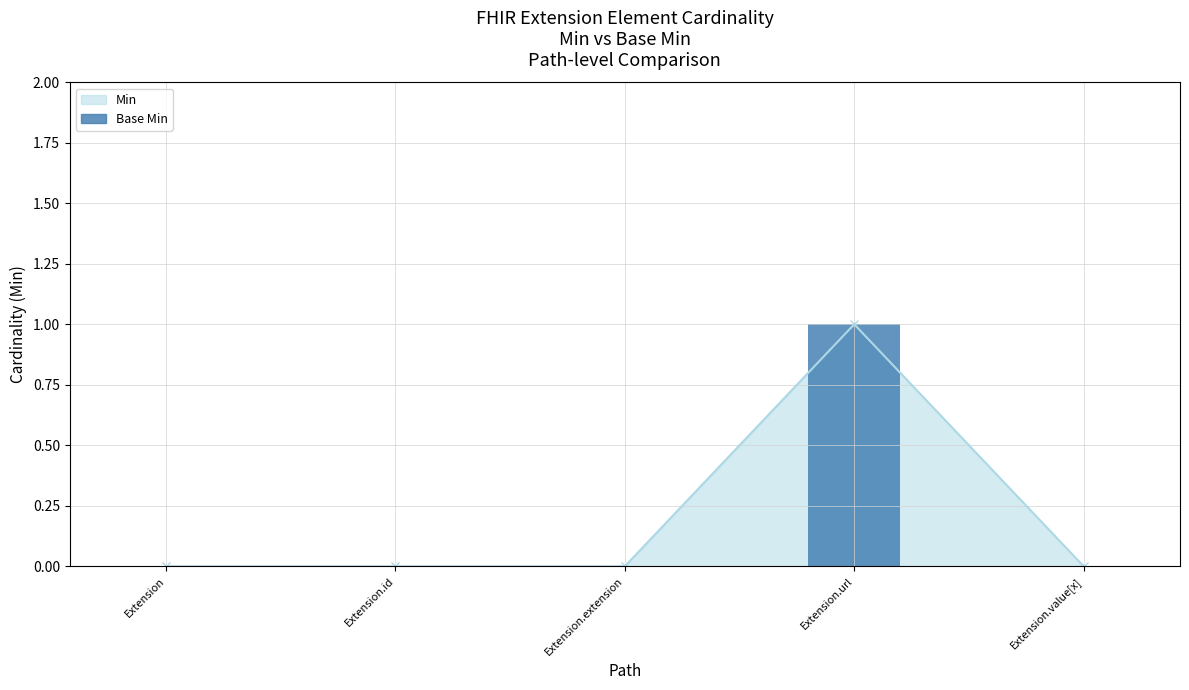

What is the greatest value displayed?

1